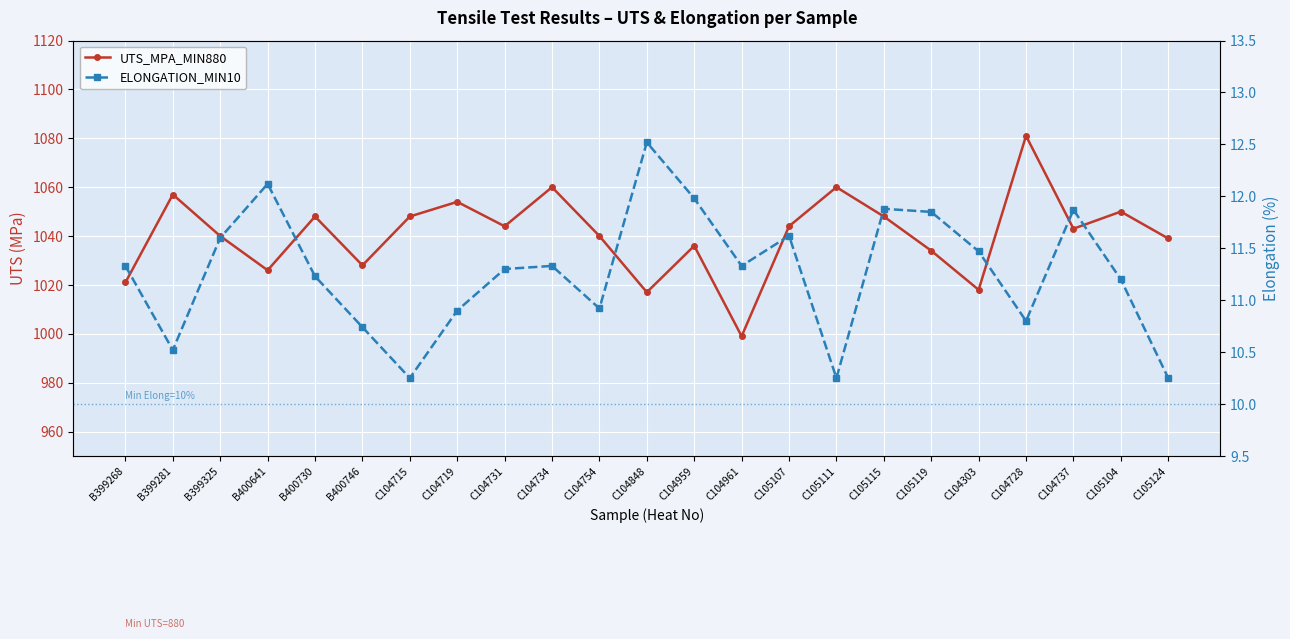

How many lines are shown in the chart?

2